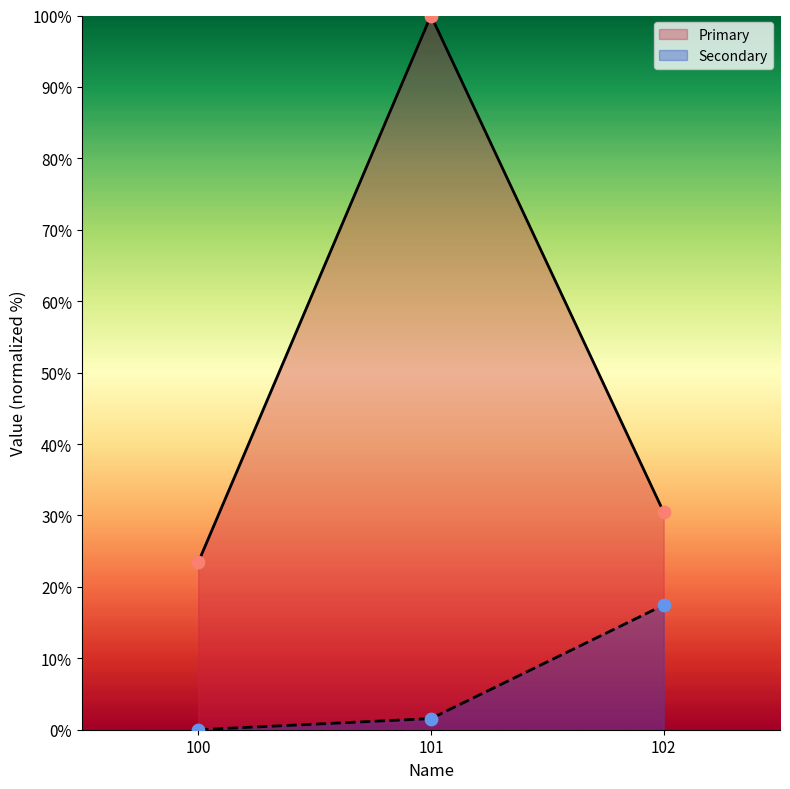

Which series reaches the minimum Y coordinate?

Secondary